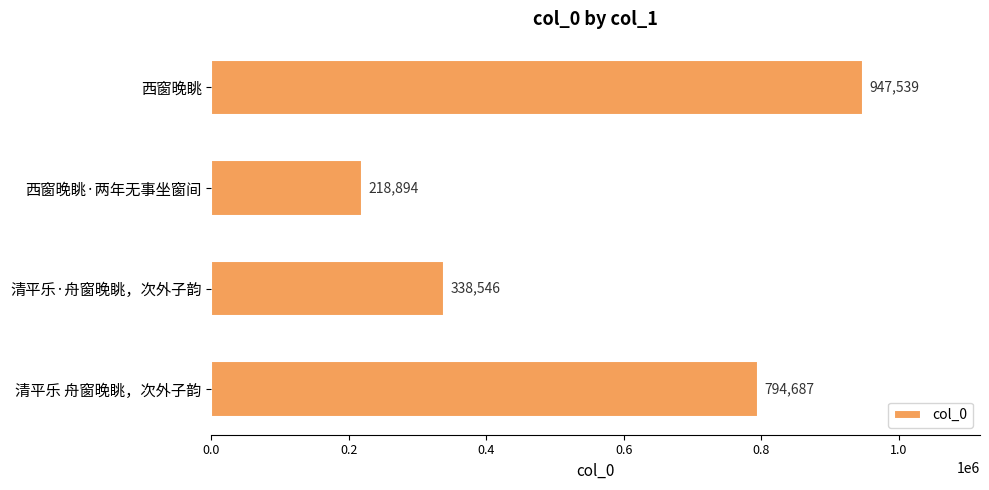

What is the smallest value displayed?

218894